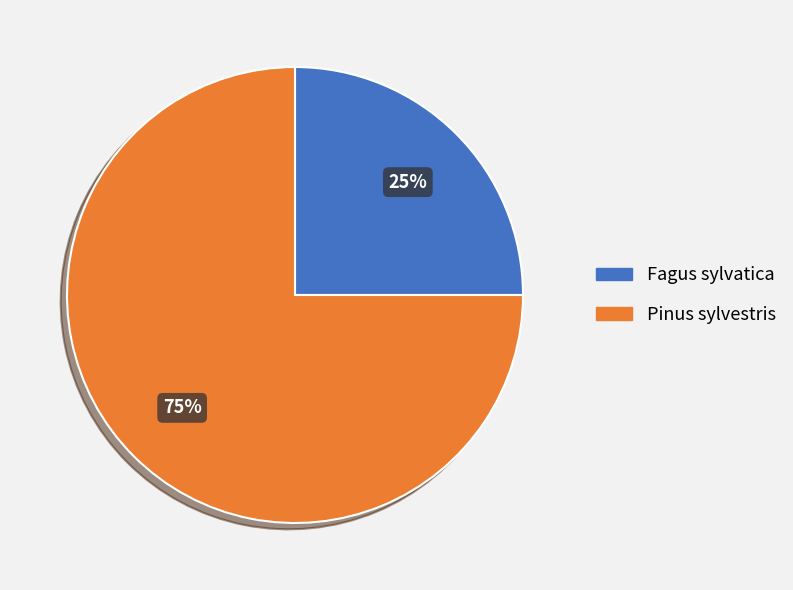

How many slices are in this pie chart?

2